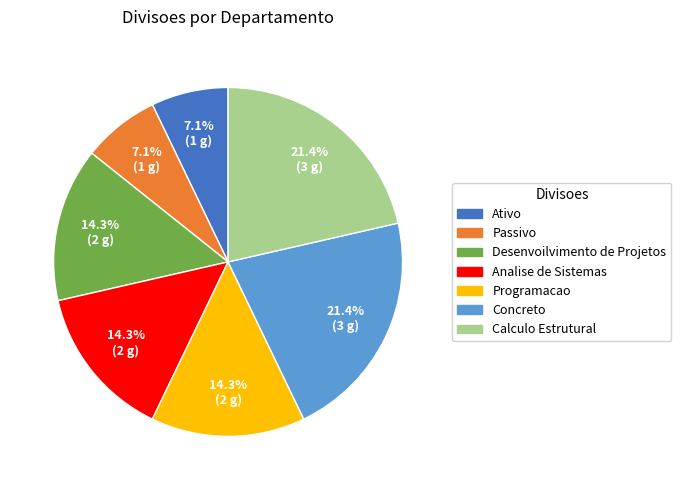

What percentage is the Desenvoilvimento de Projetos slice, to the nearest percent?

14%